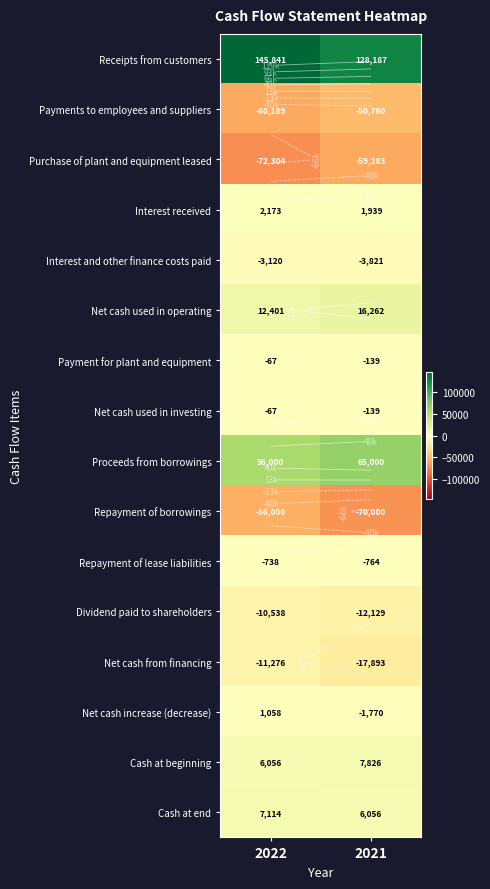

The Net cash increase (decrease) series shows 1058 at 2022. True or false?

True